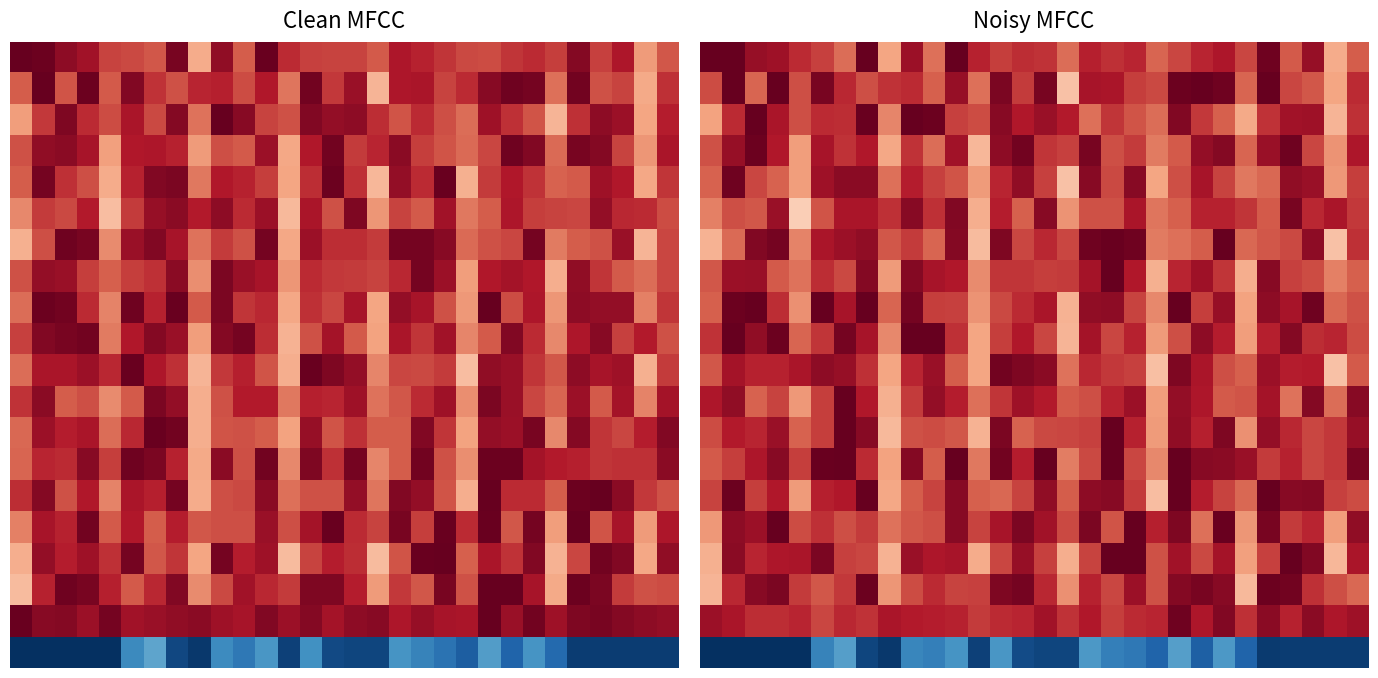

At which category does the chart reach its peak across all series?

21